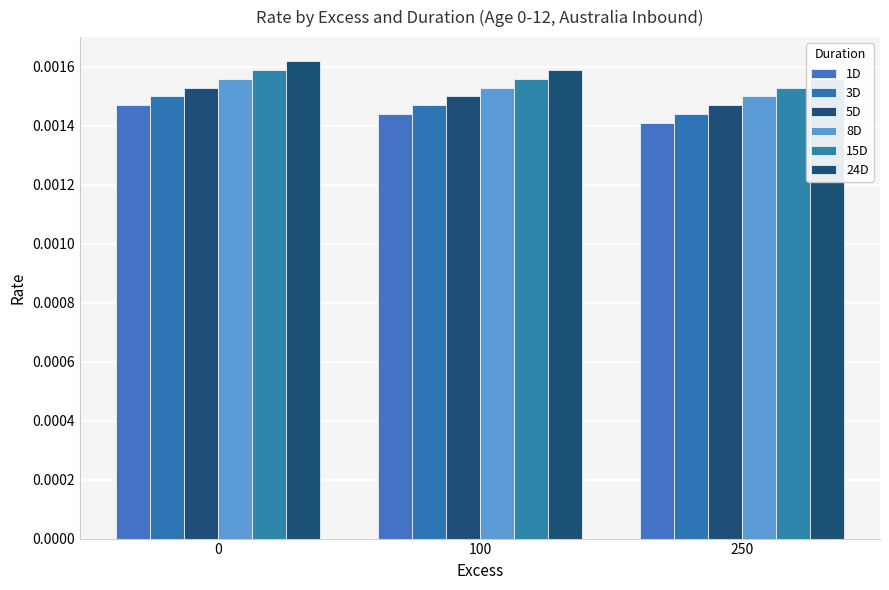

List the series in order of their overall mean, highest first.

24D, 15D, 8D, 5D, 3D, 1D